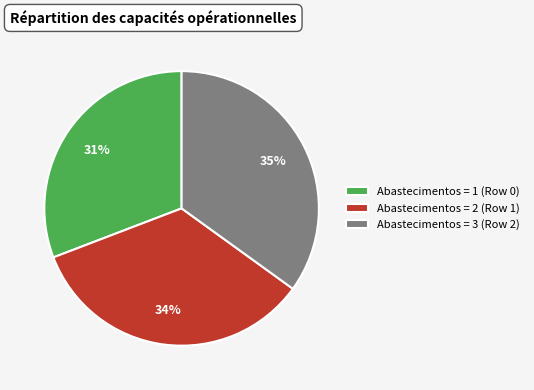

To the nearest percent, what is the average slice percentage?

33%